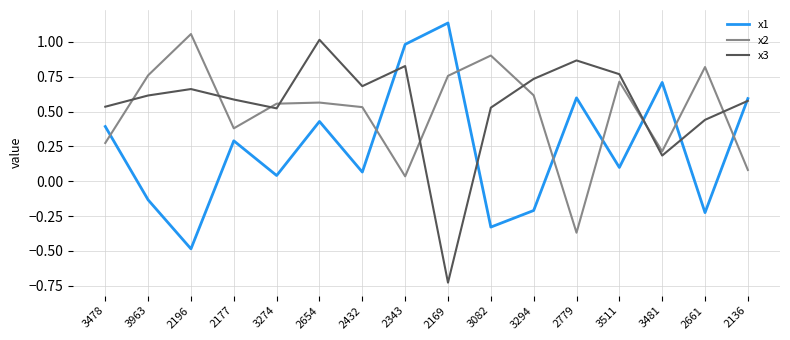

Which series ends up on top after the final intersection of x1 and x2?

x1